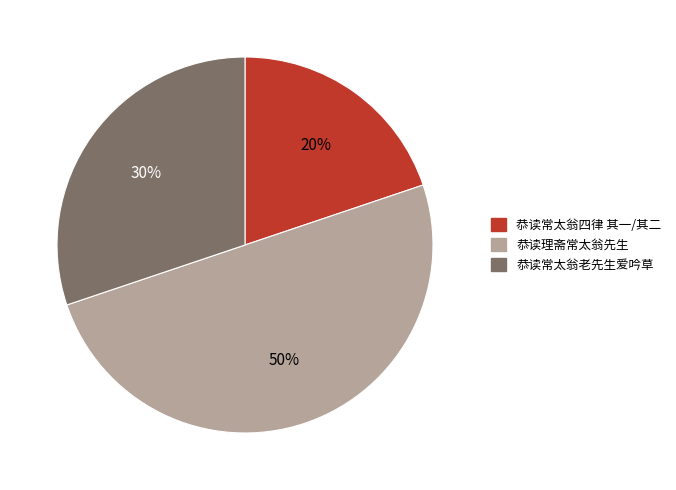

To the nearest percent, what is the difference between the 恭读常太翁四律 其一/其二 and 恭读常太翁老先生爱吟草 slice percentages?

10%